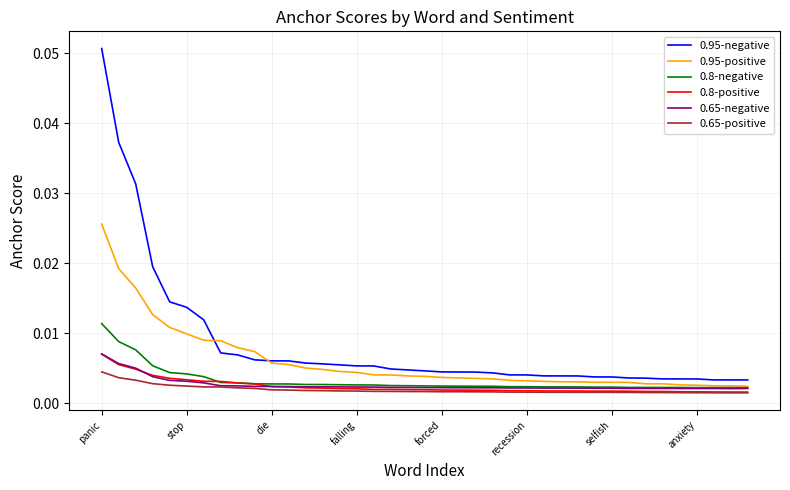

True or false: 0.95-negative and 0.65-negative intersect in this chart.

False